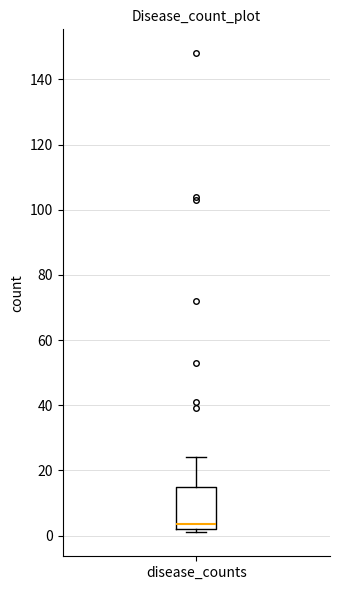

Read this box plot against the y-axis: the position of the median line, the range covered by the box, and the ends of both whiskers. The values are not printed on the chart, so give them approximately, as read against the axis.

median 4, box 2 to 16, whiskers 2 (just below the box's lower edge) to 24